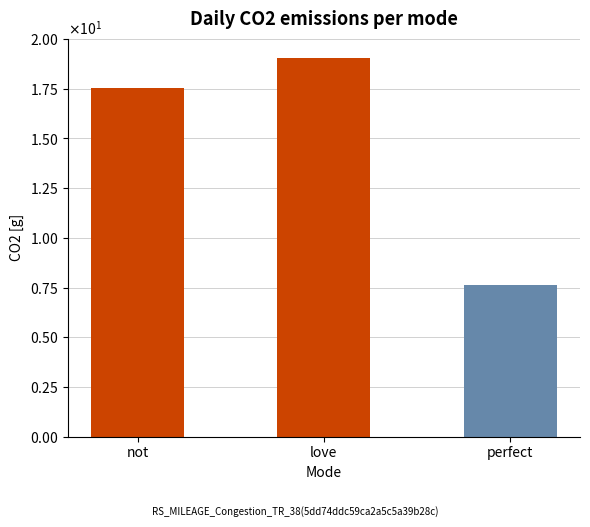

Rank the categories by value from lowest to highest.

perfect, not, love